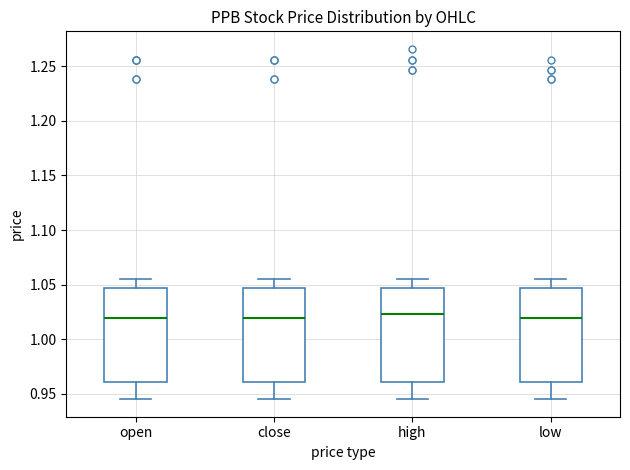

Reading left to right, read every box against the y-axis: the position of its median line, the range the box covers, and the ends of its whiskers. The values are not printed on the chart, so give them approximately, as read against the axis.

open: median 1.020, box 0.960 to 1.045, whiskers 0.945 to 1.055
close: median 1.020, box 0.960 to 1.045, whiskers 0.945 to 1.055
high: median 1.025, box 0.960 to 1.045, whiskers 0.945 to 1.055
low: median 1.020, box 0.960 to 1.045, whiskers 0.945 to 1.055